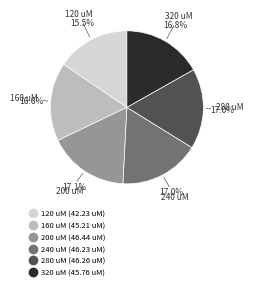

Combined, what portion of the pie is 160 and 240?

33.6%